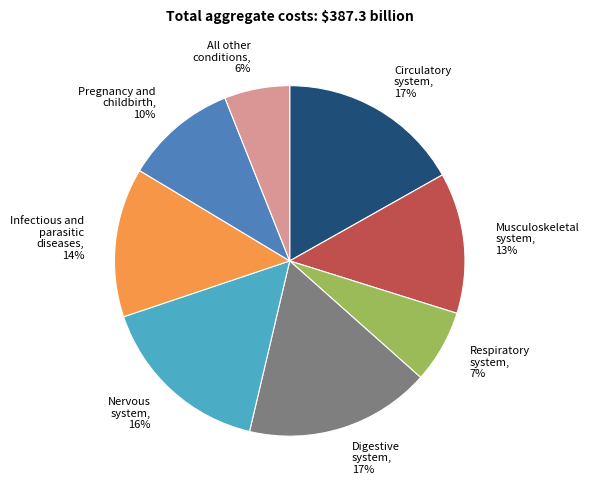

How many slices are in this pie chart?

8